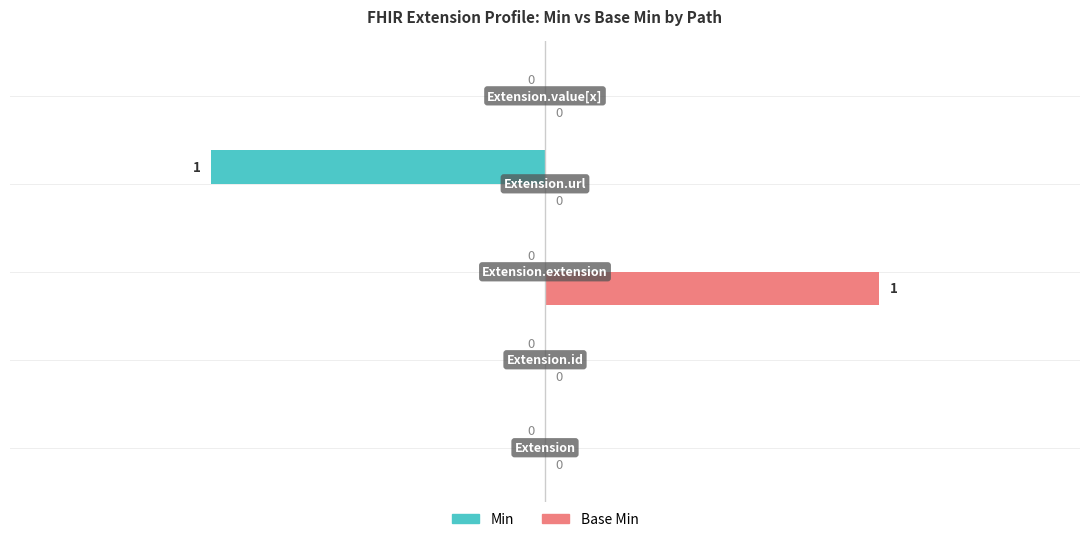

Which series has the largest total across all categories?

Base Min